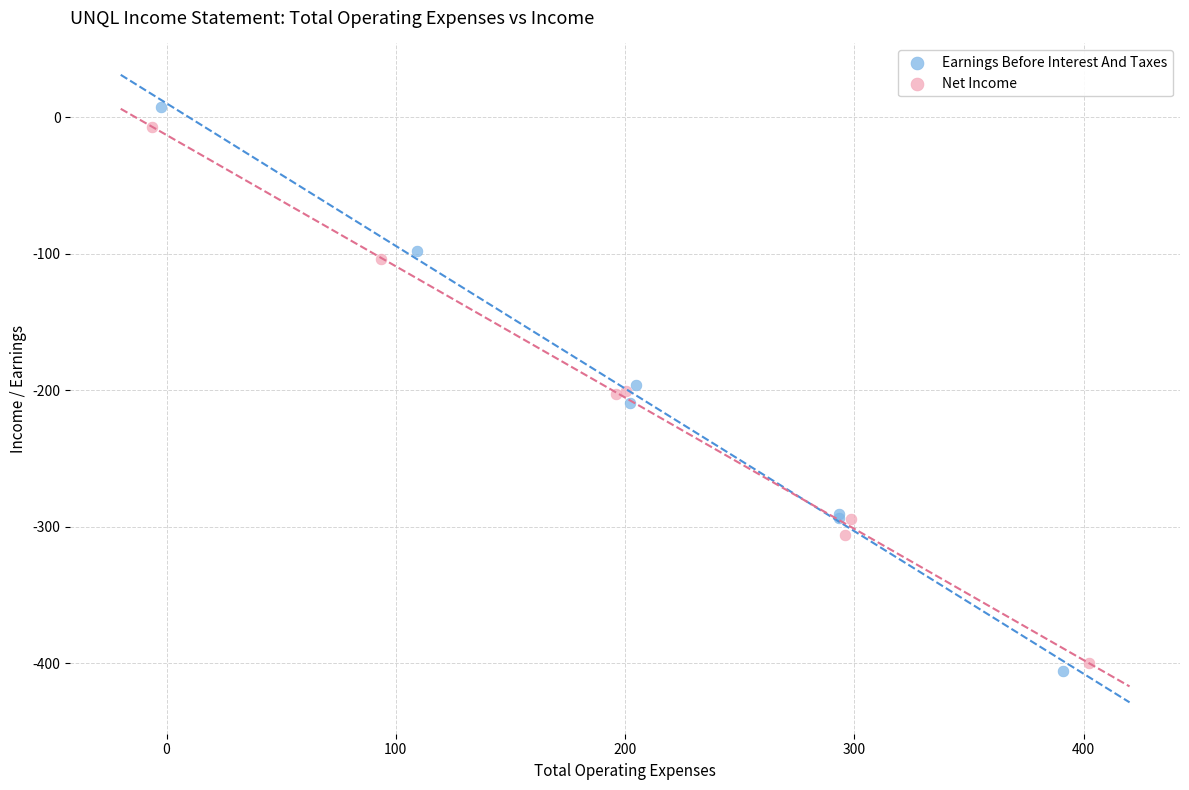

Which series has the widest spread of Y values?

Earnings Before Interest And Taxes